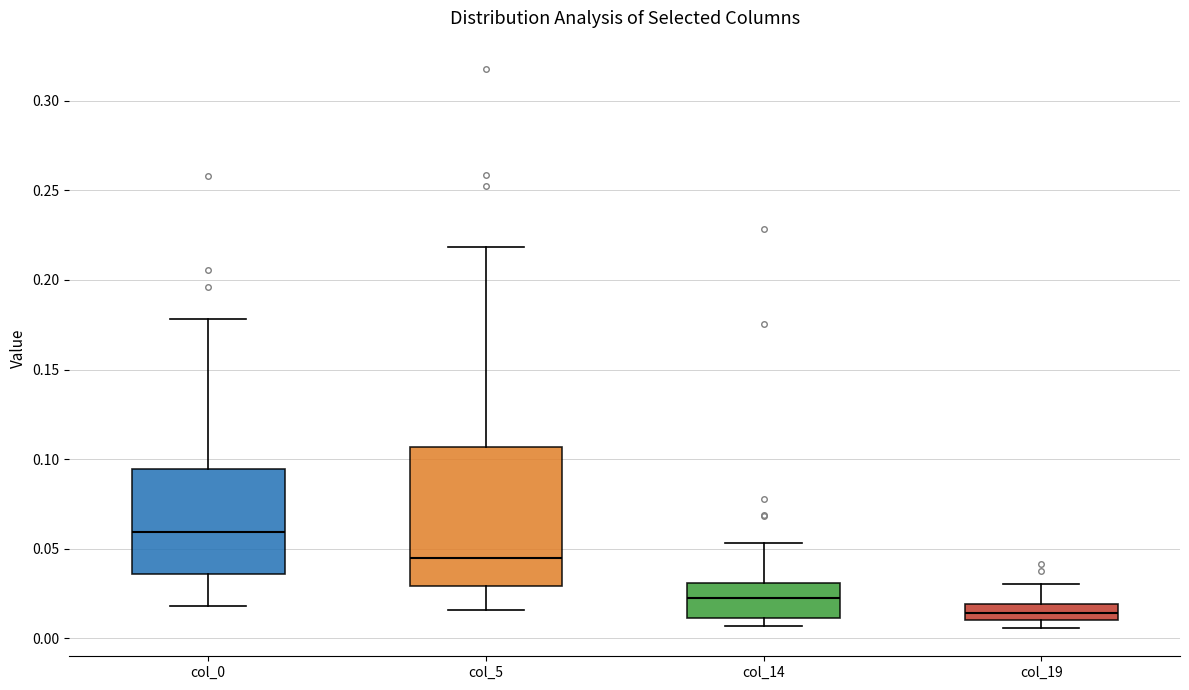

Reading left to right, read every box against the y-axis: the position of its median line, the range the box covers, and the ends of its whiskers. The values are not printed on the chart, so give them approximately, as read against the axis.

col_0: median 0.060, box 0.035 to 0.095, whiskers 0.020 to 0.180
col_5: median 0.045, box 0.030 to 0.105, whiskers 0.015 to 0.220
col_14: median 0.020, box 0.010 to 0.030, whiskers 0.005 to 0.055
col_19: median 0.015, box 0.010 to 0.020, whiskers 0.005 to 0.030